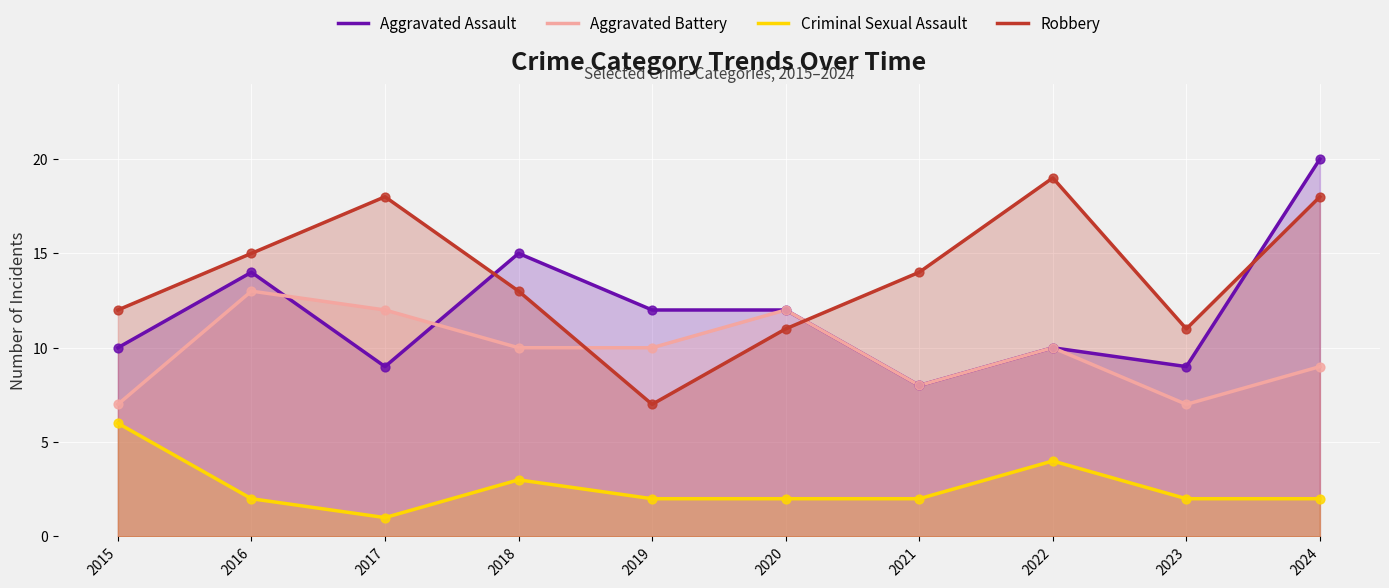

Is the value of Criminal Sexual Assault at 2024 greater than the value of Aggravated Battery at 2019?

No